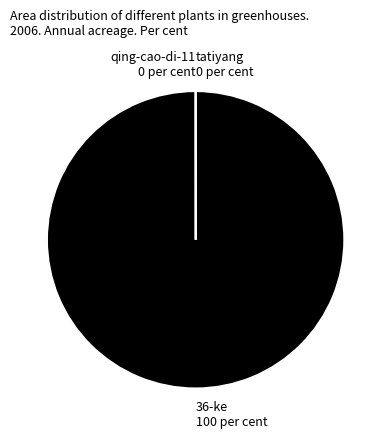

Which slice is the largest?

36-ke